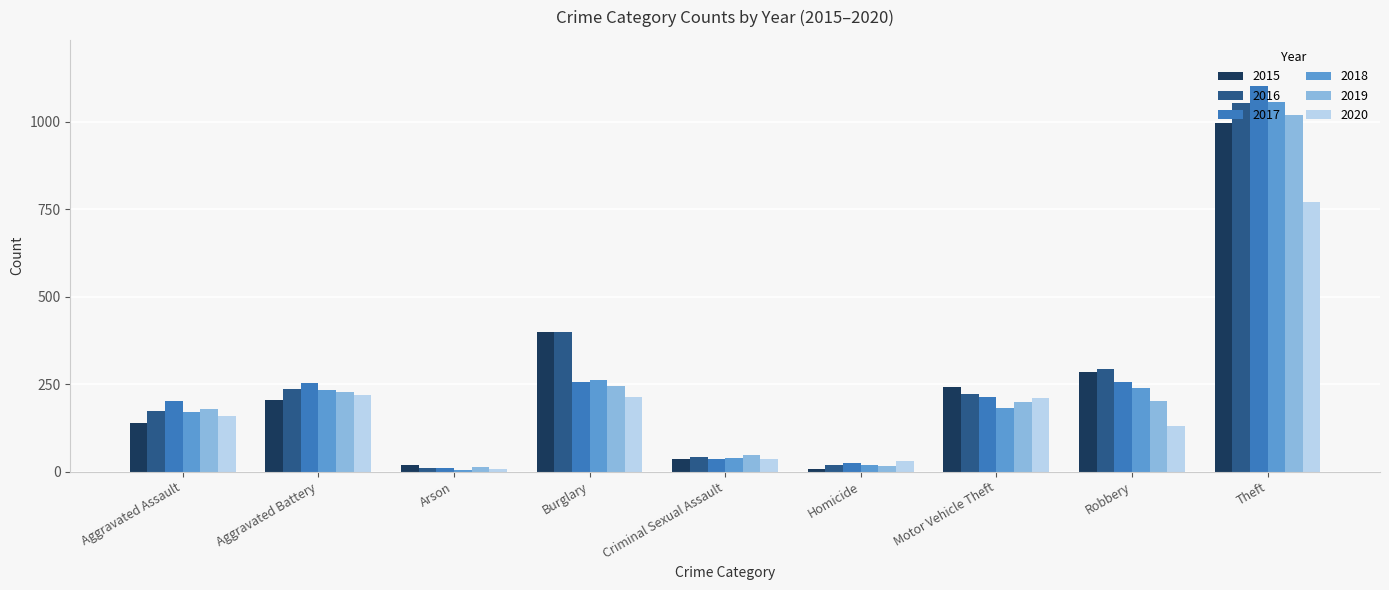

How many data points in 2015 are less than 205?

4